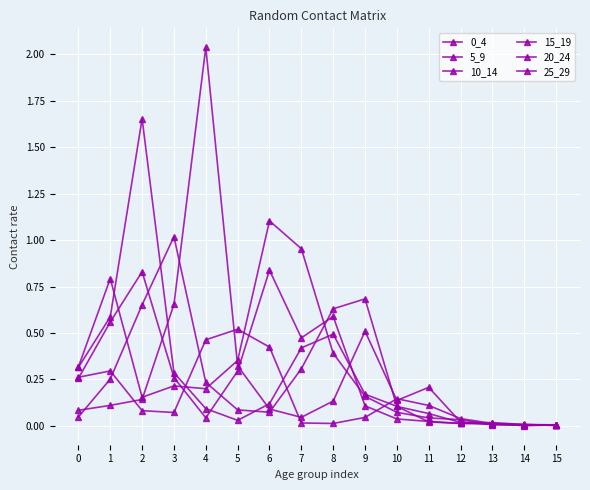

What is the approximate value of 5_9 at 6?

0.8